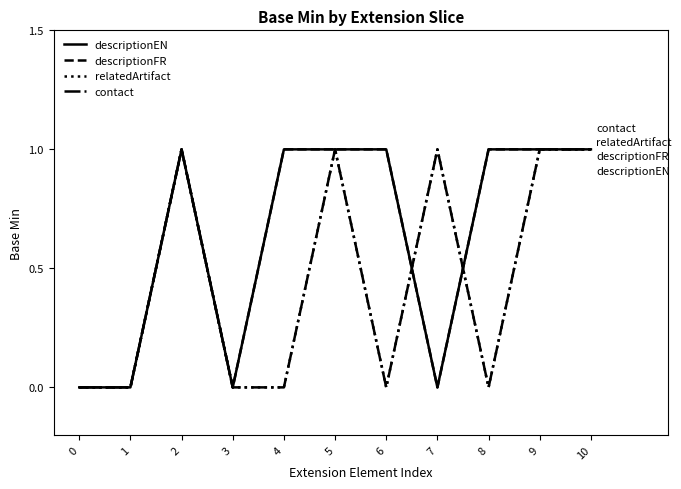

Which category has the highest value in the relatedArtifact series?

2